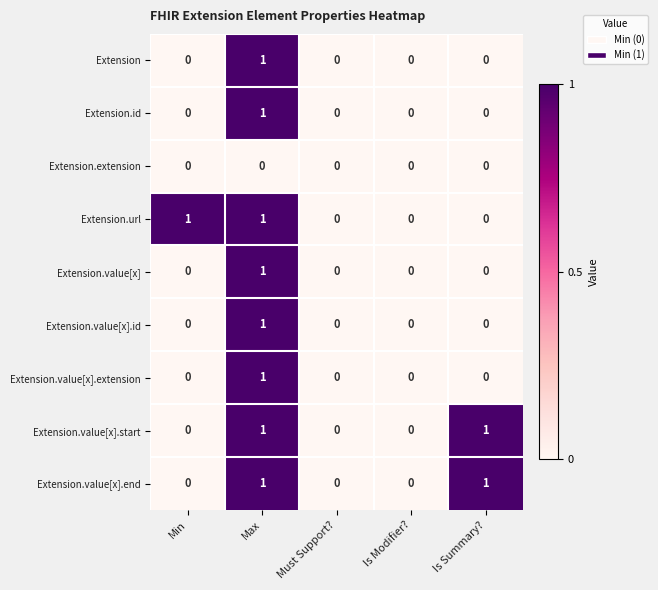

Which category has the highest value in the Extension series?

Max